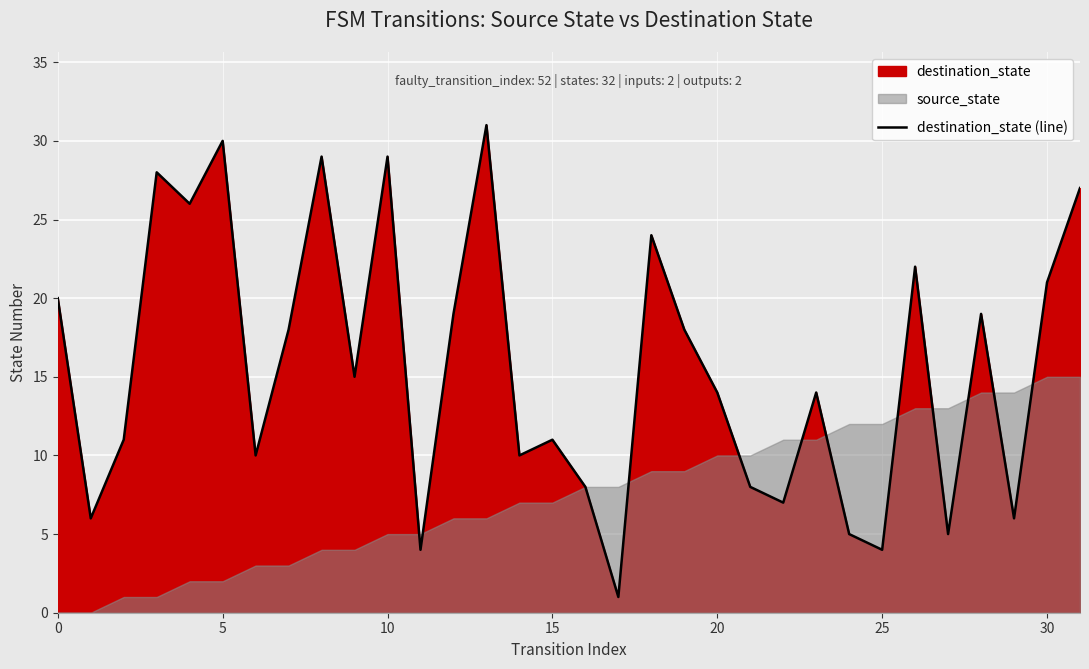

What is the label of the 30th point from the left?

29